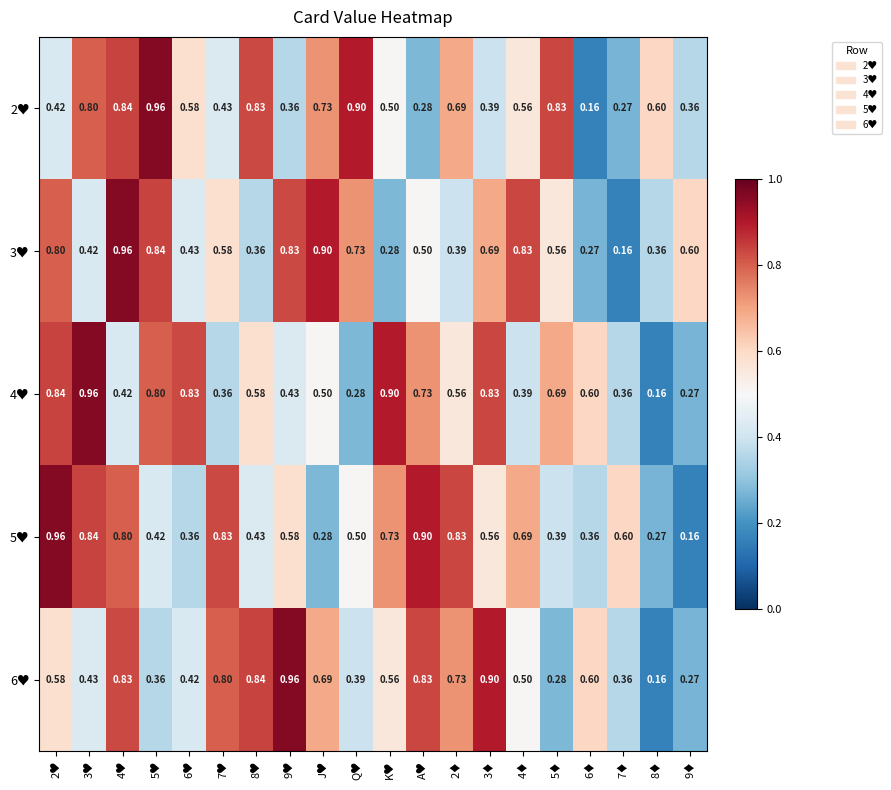

What is the total value across all series at J♥?

3.1